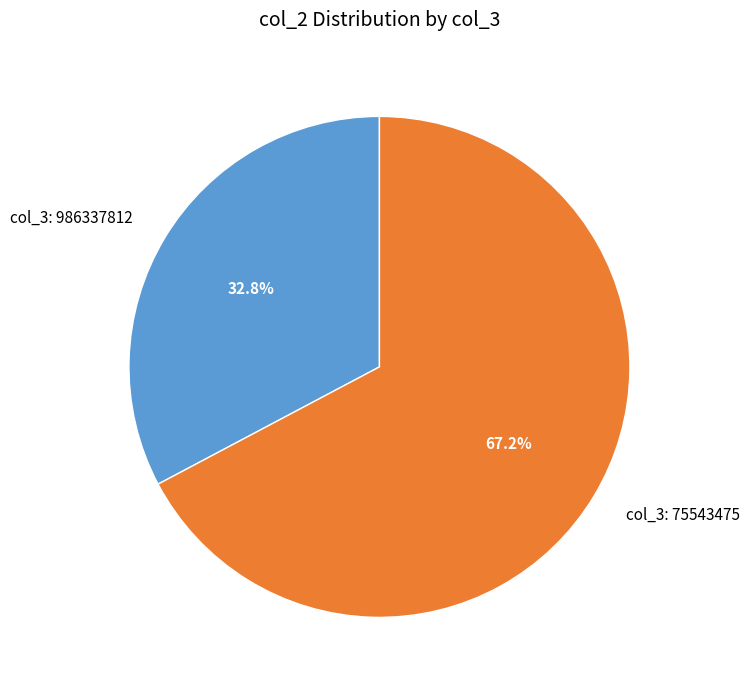

To the nearest percent, what is the average slice percentage?

50%